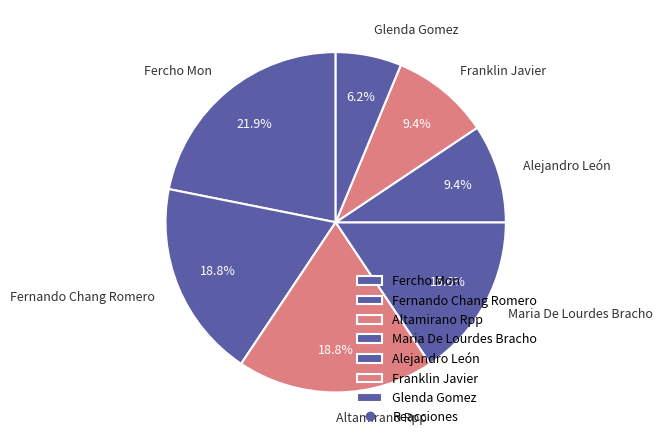

To the nearest percent, what portion does Altamirano Rpp represent?

19%